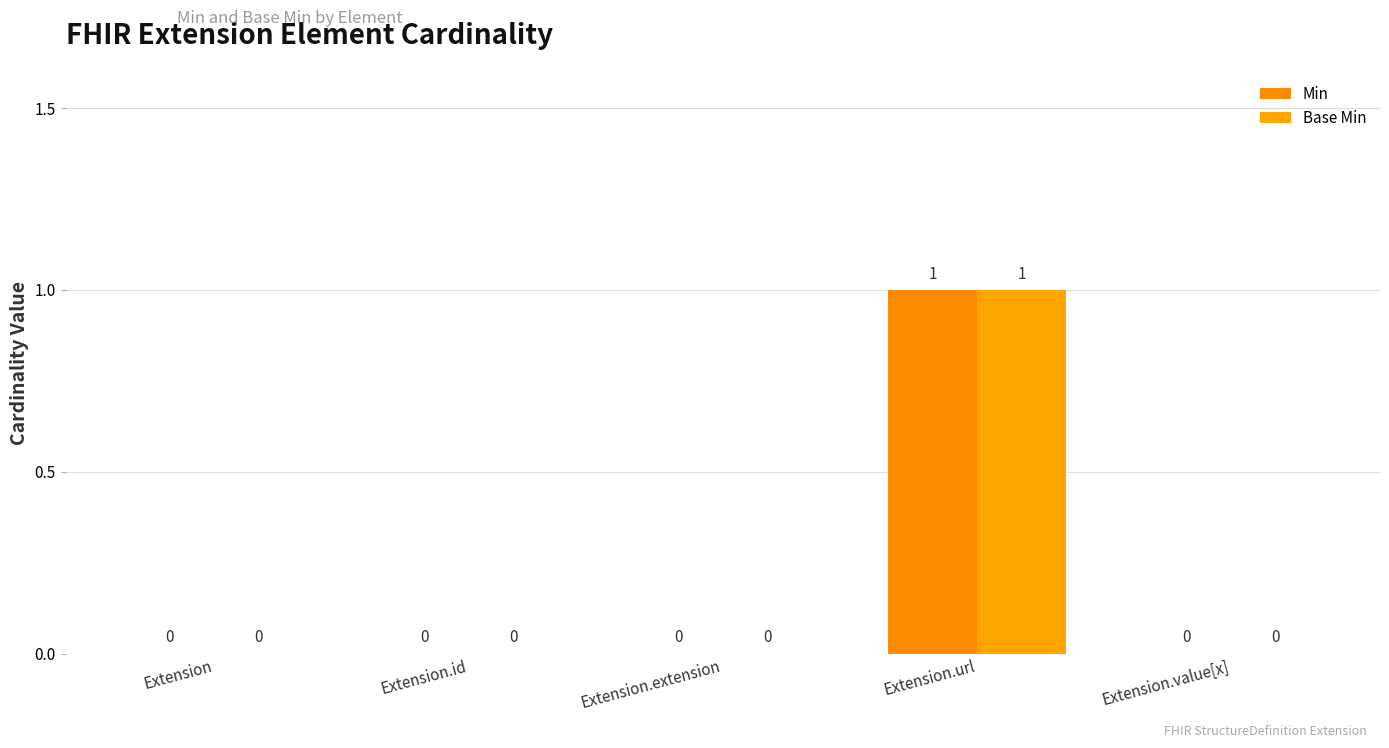

What is the sum of all Base Min values?

1